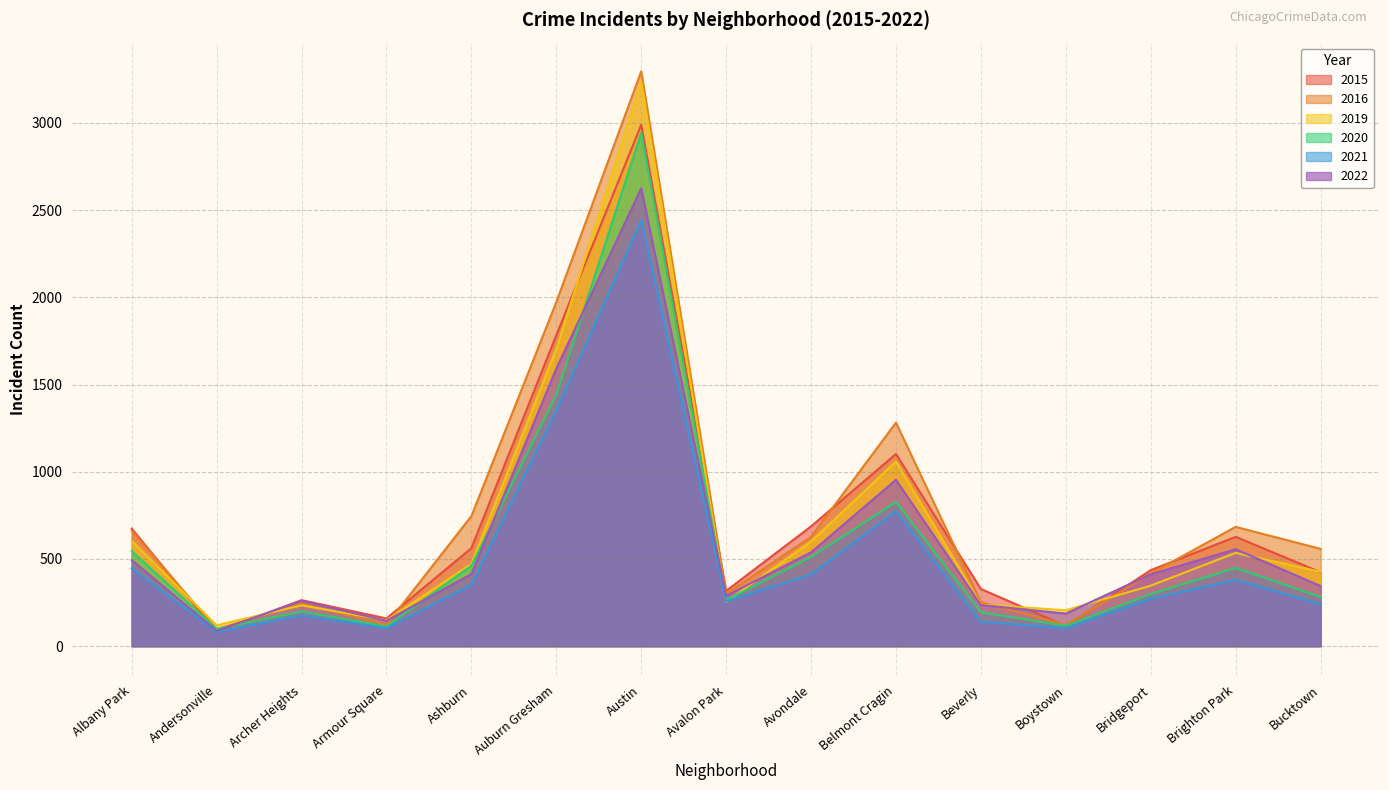

Which category has the highest value across all series?

Austin